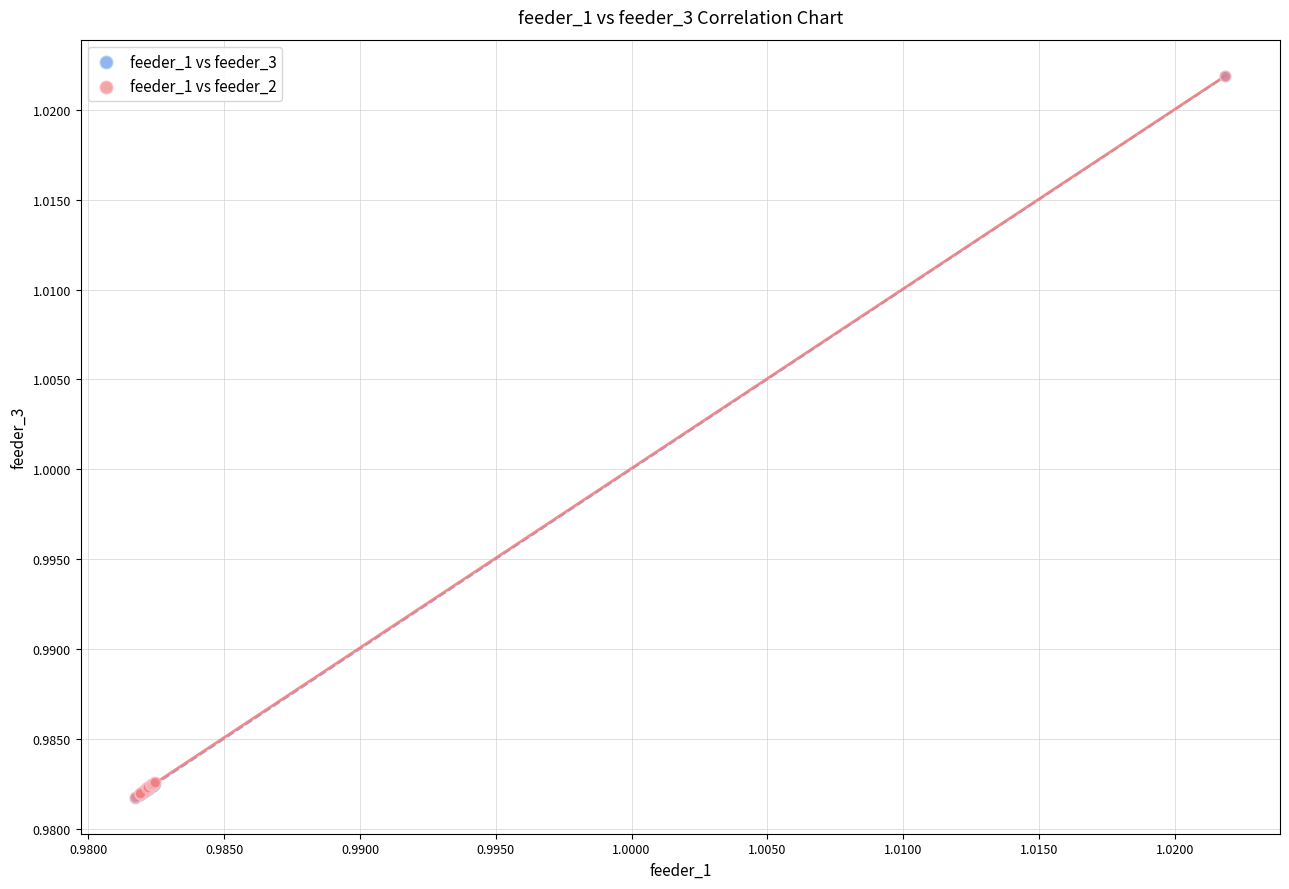

What are all the series names shown in the legend?

feeder_1 vs feeder_3, feeder_1 vs feeder_2